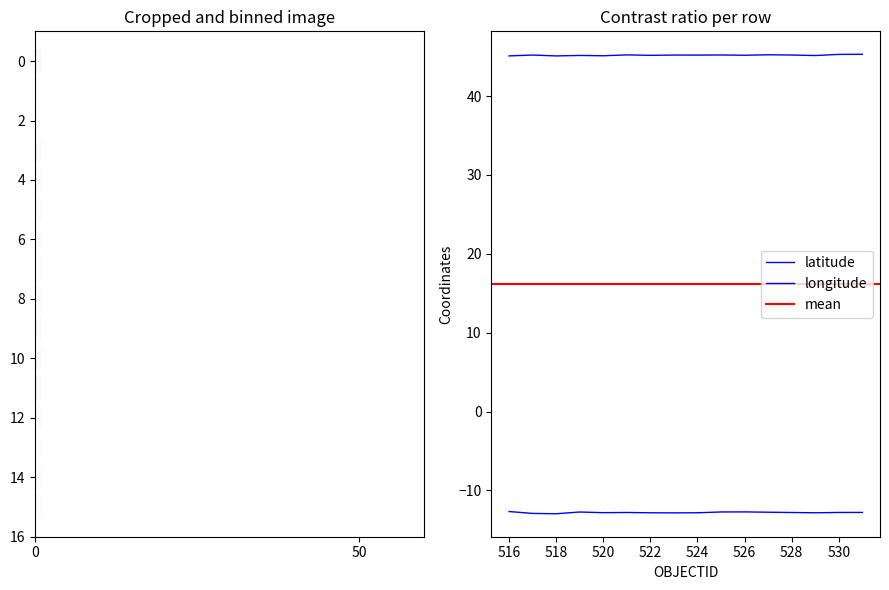

Reading left to right, extract all data points from this chart.

latitude: -12.7	-12.9	-13.0	-12.7	-12.8	-12.8	-12.8	-12.8	-12.8	-12.7	-12.7	-12.8	-12.8	-12.8	-12.8	-12.8
longitude: 45.1	45.2	45.1	45.1	45.1	45.2	45.2	45.2	45.2	45.2	45.2	45.2	45.2	45.1	45.3	45.3